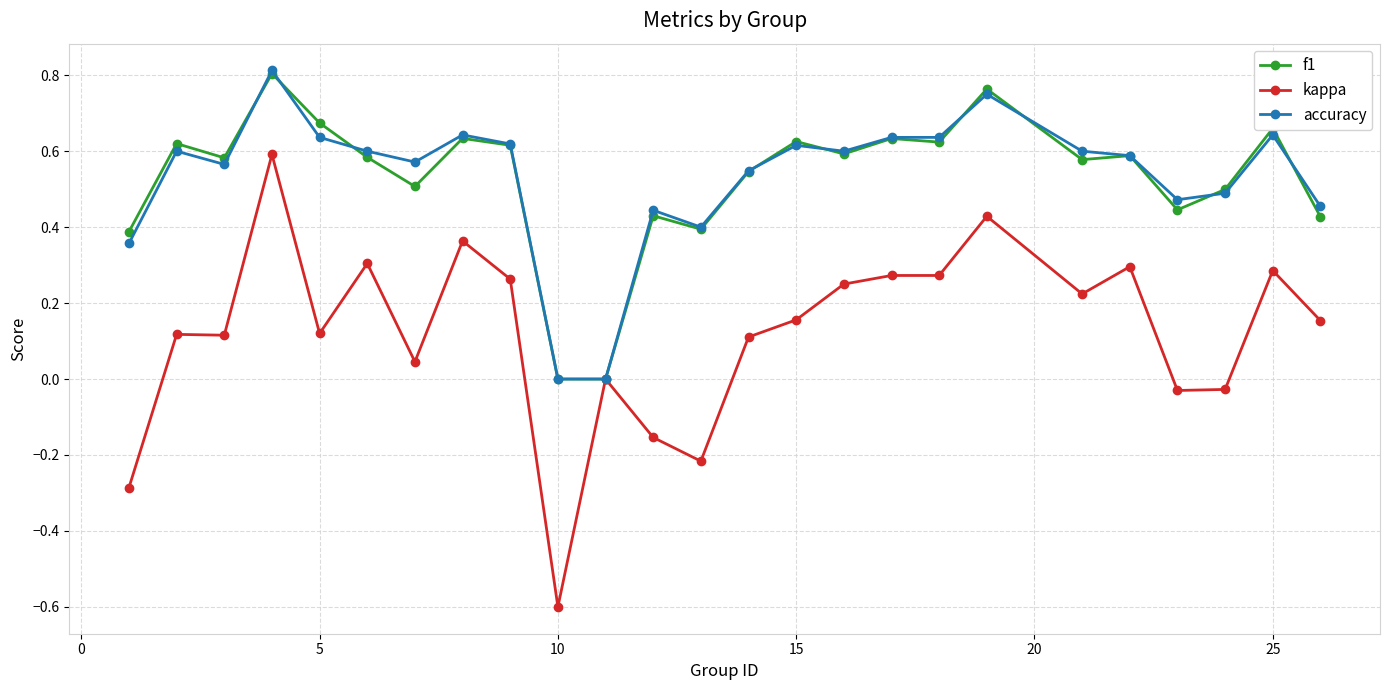

Which series has the widest spread of values?

kappa